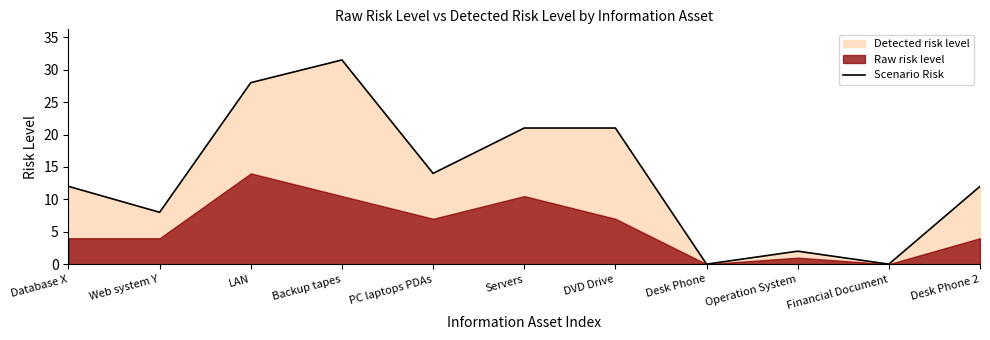

What is the average value?

13.6